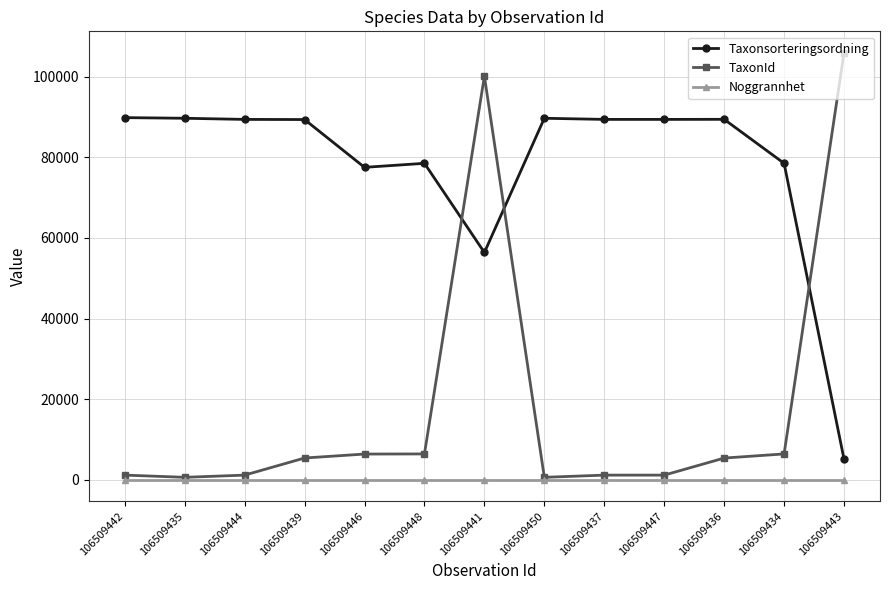

Rank the series by their maximum value, from lowest to highest.

Noggrannhet, Taxonsorteringsordning, TaxonId